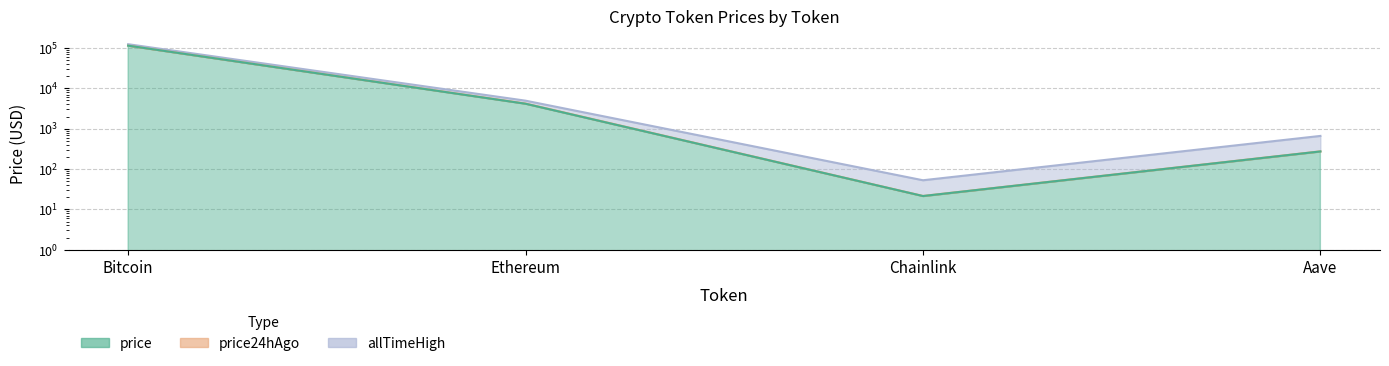

What is the label of the 2nd point from the left?

Ethereum